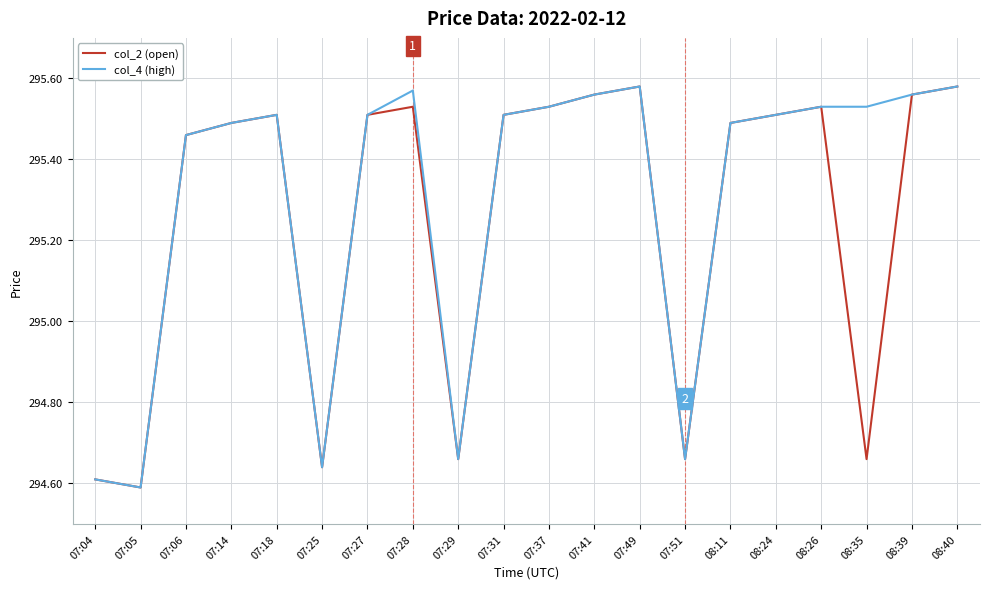

Rank the series by their average value, from highest to lowest.

col_4 (high), col_2 (open)